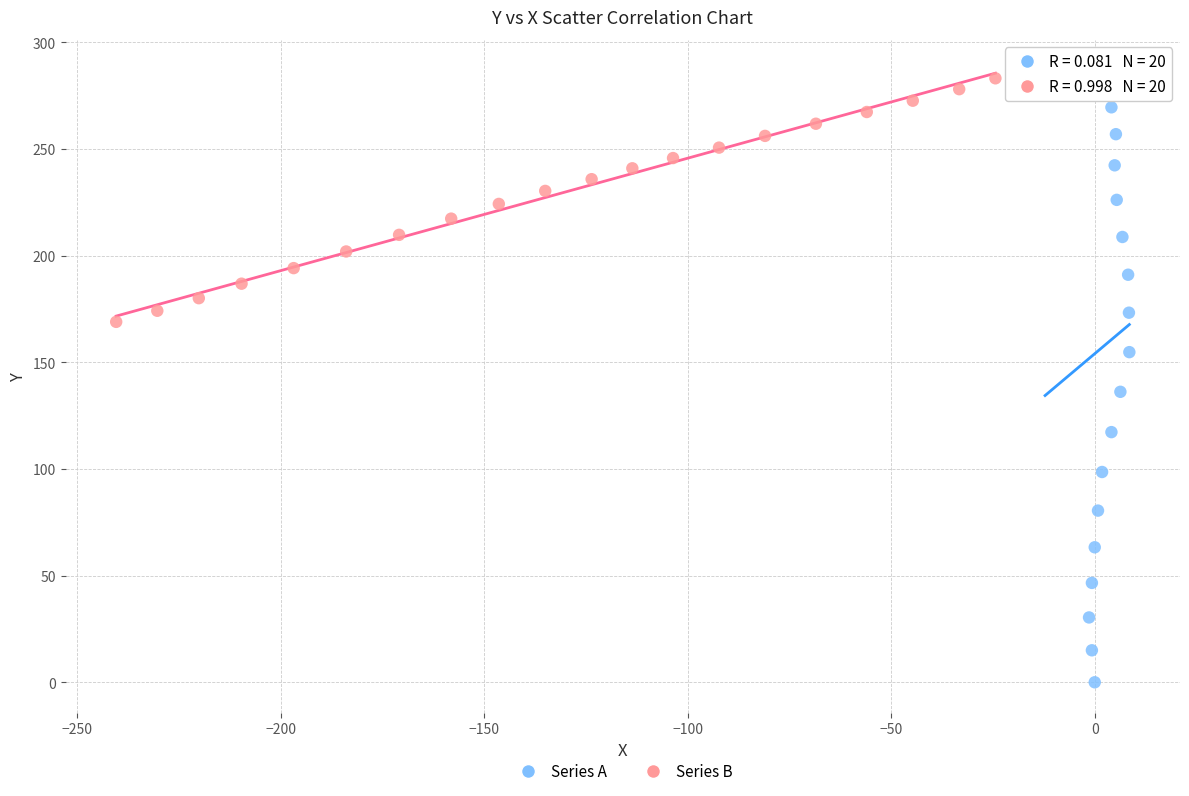

Which series has the largest Y range (max minus min)?

Series A